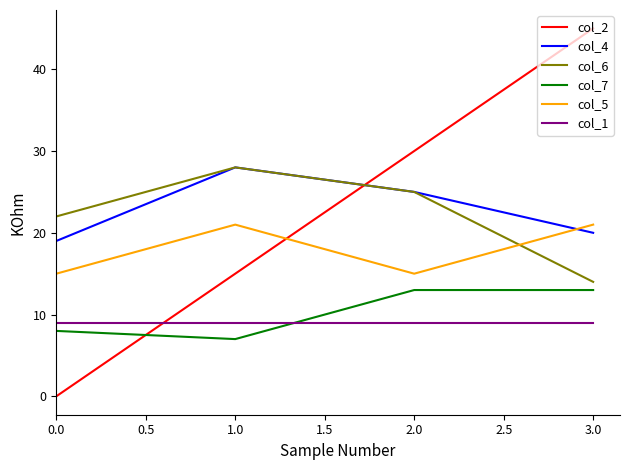

What are all the series names shown in the legend?

col_2, col_4, col_6, col_7, col_5, col_1